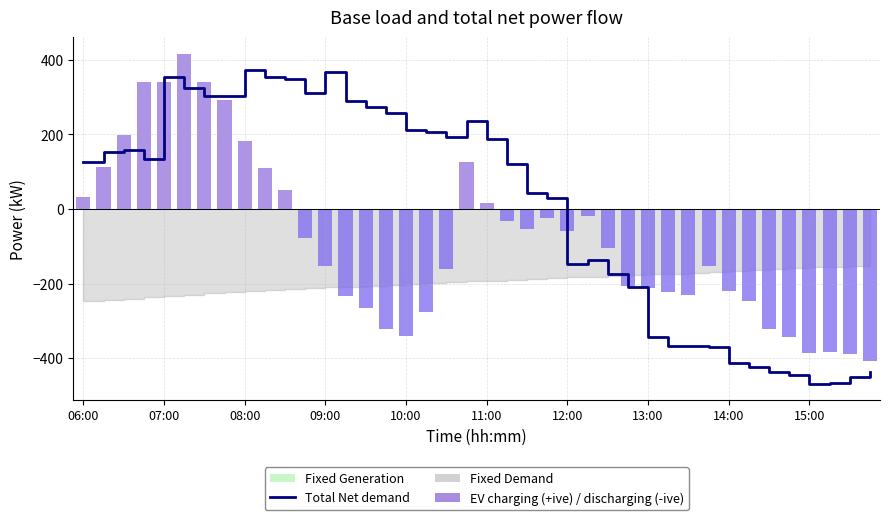

How many groups of bars are there?

40